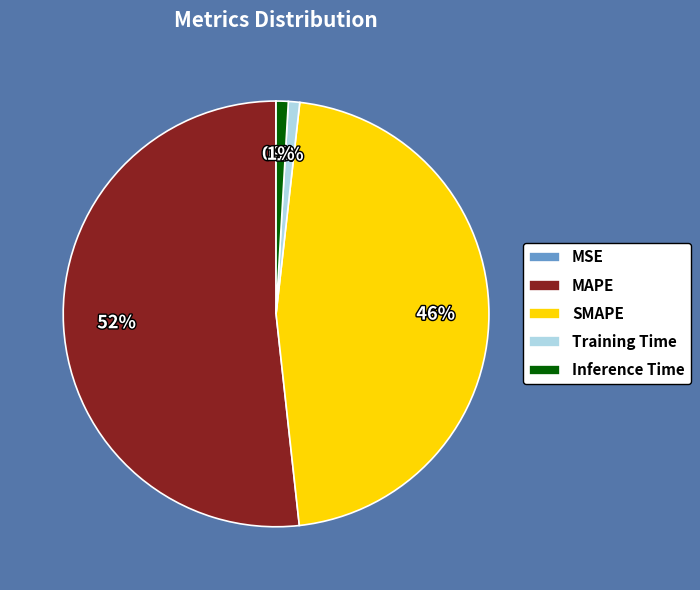

Which category has the biggest portion of the pie?

MAPE